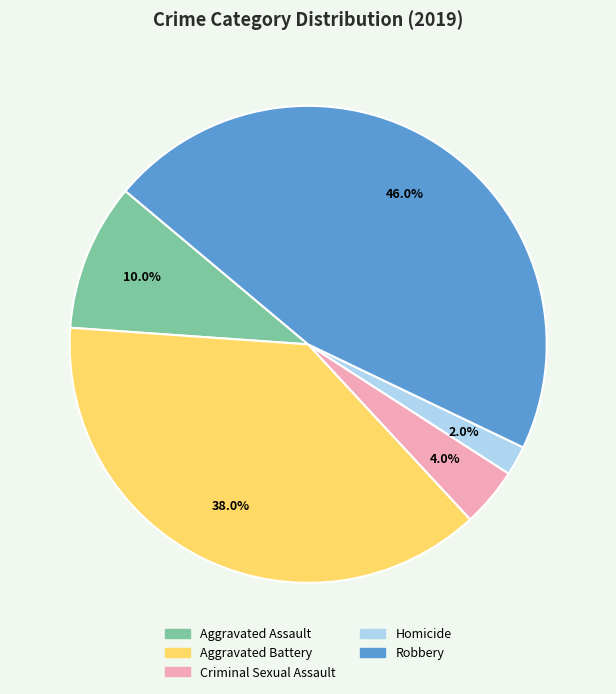

What is the smallest slice in the pie chart?

Homicide